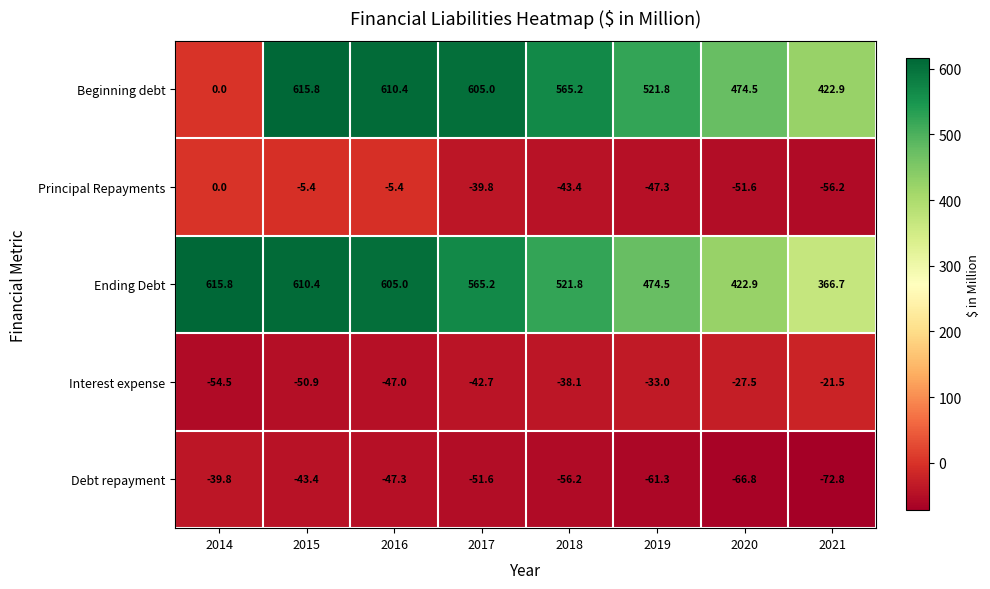

Rank the series at 2017 from highest to lowest value.

Beginning debt, Ending Debt, Principal Repayments, Interest expense, Debt repayment